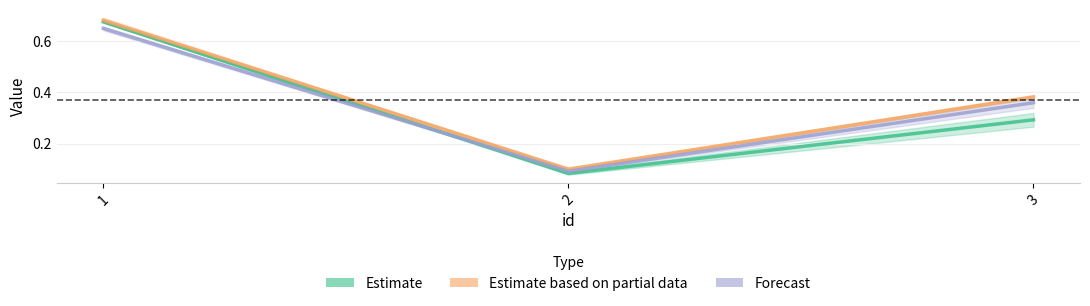

Which series changed the most between 2 and 3?

Estimate based on partial data